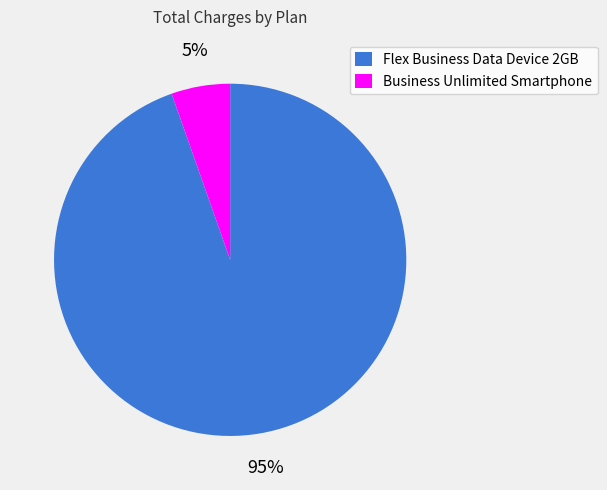

Is it true that Business Unlimited Smartphone is 5% of the pie?

True